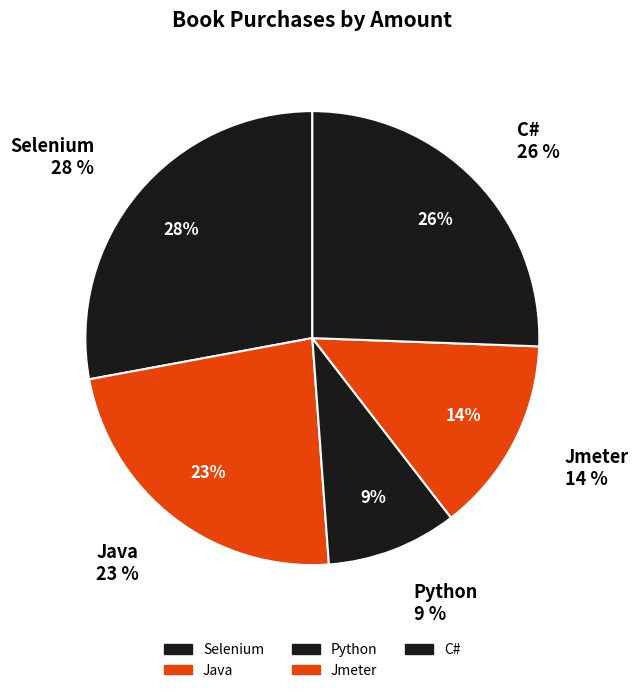

How many segments does this pie chart have?

5